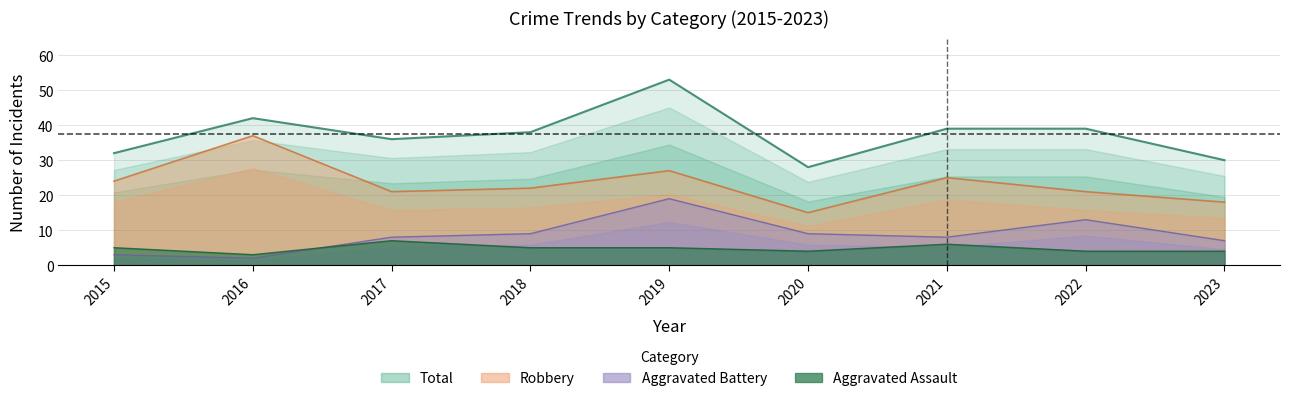

Is the value of Robbery at 2016 greater than the value of Aggravated Battery at 2020?

Yes